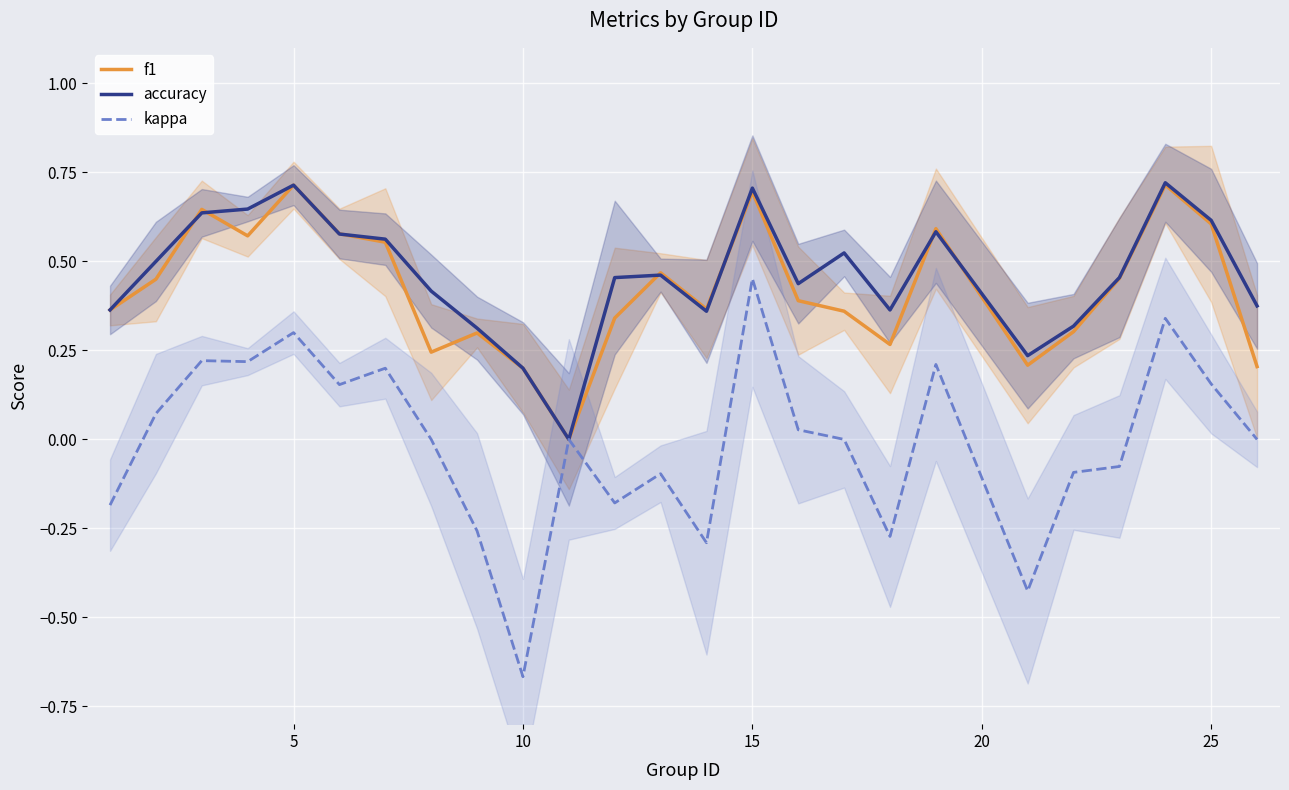

Is it true that accuracy equals 0.7 at 15?

True